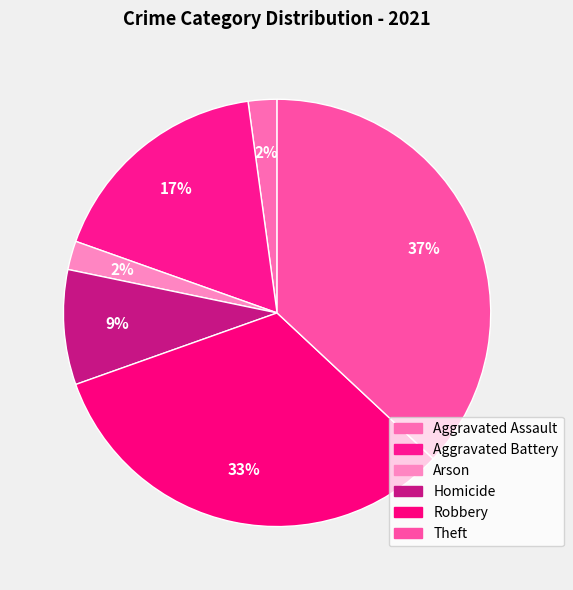

Count the number of slices in the pie.

6